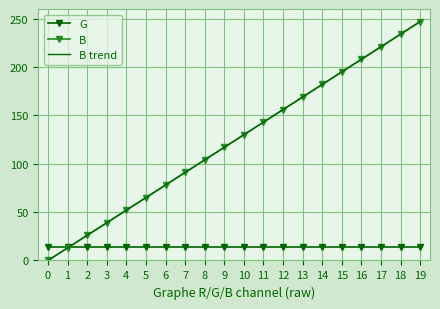

True or false: B has more than 1 interior local peaks.

False